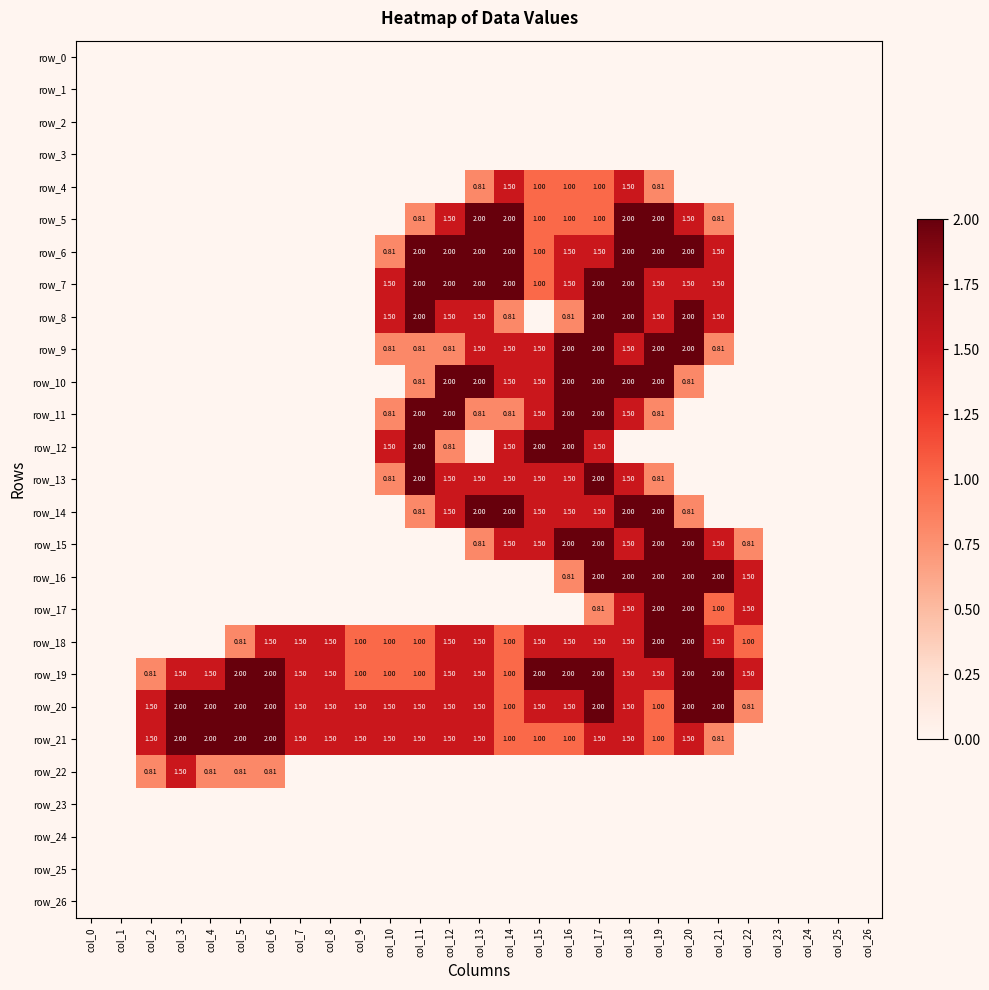

Reading right to left, transcribe all the data shown in this chart.

row_0: col_26=0.0	col_25=0.0	col_24=0.0	col_23=0.0	col_22=0.0	col_21=0.0	col_20=0.0	col_19=0.0	col_18=0.0	col_17=0.0	col_16=0.0	col_15=0.0	col_14=0.0	col_13=0.0	col_12=0.0	col_11=0.0	col_10=0.0	col_9=0.0	col_8=0.0	col_7=0.0	col_6=0.0	col_5=0.0	col_4=0.0	col_3=0.0	col_2=0.0	col_1=0.0	col_0=0.0
row_1: col_26=0.0	col_25=0.0	col_24=0.0	col_23=0.0	col_22=0.0	col_21=0.0	col_20=0.0	col_19=0.0	col_18=0.0	col_17=0.0	col_16=0.0	col_15=0.0	col_14=0.0	col_13=0.0	col_12=0.0	col_11=0.0	col_10=0.0	col_9=0.0	col_8=0.0	col_7=0.0	col_6=0.0	col_5=0.0	col_4=0.0	col_3=0.0	col_2=0.0	col_1=0.0	col_0=0.0
row_2: col_26=0.0	col_25=0.0	col_24=0.0	col_23=0.0	col_22=0.0	col_21=0.0	col_20=0.0	col_19=0.0	col_18=0.0	col_17=0.0	col_16=0.0	col_15=0.0	col_14=0.0	col_13=0.0	col_12=0.0	col_11=0.0	col_10=0.0	col_9=0.0	col_8=0.0	col_7=0.0	col_6=0.0	col_5=0.0	col_4=0.0	col_3=0.0	col_2=0.0	col_1=0.0	col_0=0.0
row_3: col_26=0.0	col_25=0.0	col_24=0.0	col_23=0.0	col_22=0.0	col_21=0.0	col_20=0.0	col_19=0.0	col_18=0.0	col_17=0.0	col_16=0.0	col_15=0.0	col_14=0.0	col_13=0.0	col_12=0.0	col_11=0.0	col_10=0.0	col_9=0.0	col_8=0.0	col_7=0.0	col_6=0.0	col_5=0.0	col_4=0.0	col_3=0.0	col_2=0.0	col_1=0.0	col_0=0.0
row_4: col_26=0.0	col_25=0.0	col_24=0.0	col_23=0.0	col_22=0.0	col_21=0.0	col_20=0.0	col_19=0.8	col_18=1.5	col_17=1.0	col_16=1.0	col_15=1.0	col_14=1.5	col_13=0.8	col_12=0.0	col_11=0.0	col_10=0.0	col_9=0.0	col_8=0.0	col_7=0.0	col_6=0.0	col_5=0.0	col_4=0.0	col_3=0.0	col_2=0.0	col_1=0.0	col_0=0.0
row_5: col_26=0.0	col_25=0.0	col_24=0.0	col_23=0.0	col_22=0.0	col_21=0.8	col_20=1.5	col_19=2.0	col_18=2.0	col_17=1.0	col_16=1.0	col_15=1.0	col_14=2.0	col_13=2.0	col_12=1.5	col_11=0.8	col_10=0.0	col_9=0.0	col_8=0.0	col_7=0.0	col_6=0.0	col_5=0.0	col_4=0.0	col_3=0.0	col_2=0.0	col_1=0.0	col_0=0.0
row_6: col_26=0.0	col_25=0.0	col_24=0.0	col_23=0.0	col_22=0.0	col_21=1.5	col_20=2.0	col_19=2.0	col_18=2.0	col_17=1.5	col_16=1.5	col_15=1.0	col_14=2.0	col_13=2.0	col_12=2.0	col_11=2.0	col_10=0.8	col_9=0.0	col_8=0.0	col_7=0.0	col_6=0.0	col_5=0.0	col_4=0.0	col_3=0.0	col_2=0.0	col_1=0.0	col_0=0.0
row_7: col_26=0.0	col_25=0.0	col_24=0.0	col_23=0.0	col_22=0.0	col_21=1.5	col_20=1.5	col_19=1.5	col_18=2.0	col_17=2.0	col_16=1.5	col_15=1.0	col_14=2.0	col_13=2.0	col_12=2.0	col_11=2.0	col_10=1.5	col_9=0.0	col_8=0.0	col_7=0.0	col_6=0.0	col_5=0.0	col_4=0.0	col_3=0.0	col_2=0.0	col_1=0.0	col_0=0.0
row_8: col_26=0.0	col_25=0.0	col_24=0.0	col_23=0.0	col_22=0.0	col_21=1.5	col_20=2.0	col_19=1.5	col_18=2.0	col_17=2.0	col_16=0.8	col_15=0.0	col_14=0.8	col_13=1.5	col_12=1.5	col_11=2.0	col_10=1.5	col_9=0.0	col_8=0.0	col_7=0.0	col_6=0.0	col_5=0.0	col_4=0.0	col_3=0.0	col_2=0.0	col_1=0.0	col_0=0.0
row_9: col_26=0.0	col_25=0.0	col_24=0.0	col_23=0.0	col_22=0.0	col_21=0.8	col_20=2.0	col_19=2.0	col_18=1.5	col_17=2.0	col_16=2.0	col_15=1.5	col_14=1.5	col_13=1.5	col_12=0.8	col_11=0.8	col_10=0.8	col_9=0.0	col_8=0.0	col_7=0.0	col_6=0.0	col_5=0.0	col_4=0.0	col_3=0.0	col_2=0.0	col_1=0.0	col_0=0.0
row_10: col_26=0.0	col_25=0.0	col_24=0.0	col_23=0.0	col_22=0.0	col_21=0.0	col_20=0.8	col_19=2.0	col_18=2.0	col_17=2.0	col_16=2.0	col_15=1.5	col_14=1.5	col_13=2.0	col_12=2.0	col_11=0.8	col_10=0.0	col_9=0.0	col_8=0.0	col_7=0.0	col_6=0.0	col_5=0.0	col_4=0.0	col_3=0.0	col_2=0.0	col_1=0.0	col_0=0.0
row_11: col_26=0.0	col_25=0.0	col_24=0.0	col_23=0.0	col_22=0.0	col_21=0.0	col_20=0.0	col_19=0.8	col_18=1.5	col_17=2.0	col_16=2.0	col_15=1.5	col_14=0.8	col_13=0.8	col_12=2.0	col_11=2.0	col_10=0.8	col_9=0.0	col_8=0.0	col_7=0.0	col_6=0.0	col_5=0.0	col_4=0.0	col_3=0.0	col_2=0.0	col_1=0.0	col_0=0.0
row_12: col_26=0.0	col_25=0.0	col_24=0.0	col_23=0.0	col_22=0.0	col_21=0.0	col_20=0.0	col_19=0.0	col_18=0.0	col_17=1.5	col_16=2.0	col_15=2.0	col_14=1.5	col_13=0.0	col_12=0.8	col_11=2.0	col_10=1.5	col_9=0.0	col_8=0.0	col_7=0.0	col_6=0.0	col_5=0.0	col_4=0.0	col_3=0.0	col_2=0.0	col_1=0.0	col_0=0.0
row_13: col_26=0.0	col_25=0.0	col_24=0.0	col_23=0.0	col_22=0.0	col_21=0.0	col_20=0.0	col_19=0.8	col_18=1.5	col_17=2.0	col_16=1.5	col_15=1.5	col_14=1.5	col_13=1.5	col_12=1.5	col_11=2.0	col_10=0.8	col_9=0.0	col_8=0.0	col_7=0.0	col_6=0.0	col_5=0.0	col_4=0.0	col_3=0.0	col_2=0.0	col_1=0.0	col_0=0.0
row_14: col_26=0.0	col_25=0.0	col_24=0.0	col_23=0.0	col_22=0.0	col_21=0.0	col_20=0.8	col_19=2.0	col_18=2.0	col_17=1.5	col_16=1.5	col_15=1.5	col_14=2.0	col_13=2.0	col_12=1.5	col_11=0.8	col_10=0.0	col_9=0.0	col_8=0.0	col_7=0.0	col_6=0.0	col_5=0.0	col_4=0.0	col_3=0.0	col_2=0.0	col_1=0.0	col_0=0.0
row_15: col_26=0.0	col_25=0.0	col_24=0.0	col_23=0.0	col_22=0.8	col_21=1.5	col_20=2.0	col_19=2.0	col_18=1.5	col_17=2.0	col_16=2.0	col_15=1.5	col_14=1.5	col_13=0.8	col_12=0.0	col_11=0.0	col_10=0.0	col_9=0.0	col_8=0.0	col_7=0.0	col_6=0.0	col_5=0.0	col_4=0.0	col_3=0.0	col_2=0.0	col_1=0.0	col_0=0.0
row_16: col_26=0.0	col_25=0.0	col_24=0.0	col_23=0.0	col_22=1.5	col_21=2.0	col_20=2.0	col_19=2.0	col_18=2.0	col_17=2.0	col_16=0.8	col_15=0.0	col_14=0.0	col_13=0.0	col_12=0.0	col_11=0.0	col_10=0.0	col_9=0.0	col_8=0.0	col_7=0.0	col_6=0.0	col_5=0.0	col_4=0.0	col_3=0.0	col_2=0.0	col_1=0.0	col_0=0.0
row_17: col_26=0.0	col_25=0.0	col_24=0.0	col_23=0.0	col_22=1.5	col_21=1.0	col_20=2.0	col_19=2.0	col_18=1.5	col_17=0.8	col_16=0.0	col_15=0.0	col_14=0.0	col_13=0.0	col_12=0.0	col_11=0.0	col_10=0.0	col_9=0.0	col_8=0.0	col_7=0.0	col_6=0.0	col_5=0.0	col_4=0.0	col_3=0.0	col_2=0.0	col_1=0.0	col_0=0.0
row_18: col_26=0.0	col_25=0.0	col_24=0.0	col_23=0.0	col_22=1.0	col_21=1.5	col_20=2.0	col_19=2.0	col_18=1.5	col_17=1.5	col_16=1.5	col_15=1.5	col_14=1.0	col_13=1.5	col_12=1.5	col_11=1.0	col_10=1.0	col_9=1.0	col_8=1.5	col_7=1.5	col_6=1.5	col_5=0.8	col_4=0.0	col_3=0.0	col_2=0.0	col_1=0.0	col_0=0.0
row_19: col_26=0.0	col_25=0.0	col_24=0.0	col_23=0.0	col_22=1.5	col_21=2.0	col_20=2.0	col_19=1.5	col_18=1.5	col_17=2.0	col_16=2.0	col_15=2.0	col_14=1.0	col_13=1.5	col_12=1.5	col_11=1.0	col_10=1.0	col_9=1.0	col_8=1.5	col_7=1.5	col_6=2.0	col_5=2.0	col_4=1.5	col_3=1.5	col_2=0.8	col_1=0.0	col_0=0.0
row_20: col_26=0.0	col_25=0.0	col_24=0.0	col_23=0.0	col_22=0.8	col_21=2.0	col_20=2.0	col_19=1.0	col_18=1.5	col_17=2.0	col_16=1.5	col_15=1.5	col_14=1.0	col_13=1.5	col_12=1.5	col_11=1.5	col_10=1.5	col_9=1.5	col_8=1.5	col_7=1.5	col_6=2.0	col_5=2.0	col_4=2.0	col_3=2.0	col_2=1.5	col_1=0.0	col_0=0.0
row_21: col_26=0.0	col_25=0.0	col_24=0.0	col_23=0.0	col_22=0.0	col_21=0.8	col_20=1.5	col_19=1.0	col_18=1.5	col_17=1.5	col_16=1.0	col_15=1.0	col_14=1.0	col_13=1.5	col_12=1.5	col_11=1.5	col_10=1.5	col_9=1.5	col_8=1.5	col_7=1.5	col_6=2.0	col_5=2.0	col_4=2.0	col_3=2.0	col_2=1.5	col_1=0.0	col_0=0.0
row_22: col_26=0.0	col_25=0.0	col_24=0.0	col_23=0.0	col_22=0.0	col_21=0.0	col_20=0.0	col_19=0.0	col_18=0.0	col_17=0.0	col_16=0.0	col_15=0.0	col_14=0.0	col_13=0.0	col_12=0.0	col_11=0.0	col_10=0.0	col_9=0.0	col_8=0.0	col_7=0.0	col_6=0.8	col_5=0.8	col_4=0.8	col_3=1.5	col_2=0.8	col_1=0.0	col_0=0.0
row_23: col_26=0.0	col_25=0.0	col_24=0.0	col_23=0.0	col_22=0.0	col_21=0.0	col_20=0.0	col_19=0.0	col_18=0.0	col_17=0.0	col_16=0.0	col_15=0.0	col_14=0.0	col_13=0.0	col_12=0.0	col_11=0.0	col_10=0.0	col_9=0.0	col_8=0.0	col_7=0.0	col_6=0.0	col_5=0.0	col_4=0.0	col_3=0.0	col_2=0.0	col_1=0.0	col_0=0.0
row_24: col_26=0.0	col_25=0.0	col_24=0.0	col_23=0.0	col_22=0.0	col_21=0.0	col_20=0.0	col_19=0.0	col_18=0.0	col_17=0.0	col_16=0.0	col_15=0.0	col_14=0.0	col_13=0.0	col_12=0.0	col_11=0.0	col_10=0.0	col_9=0.0	col_8=0.0	col_7=0.0	col_6=0.0	col_5=0.0	col_4=0.0	col_3=0.0	col_2=0.0	col_1=0.0	col_0=0.0
row_25: col_26=0.0	col_25=0.0	col_24=0.0	col_23=0.0	col_22=0.0	col_21=0.0	col_20=0.0	col_19=0.0	col_18=0.0	col_17=0.0	col_16=0.0	col_15=0.0	col_14=0.0	col_13=0.0	col_12=0.0	col_11=0.0	col_10=0.0	col_9=0.0	col_8=0.0	col_7=0.0	col_6=0.0	col_5=0.0	col_4=0.0	col_3=0.0	col_2=0.0	col_1=0.0	col_0=0.0
row_26: col_26=0.0	col_25=0.0	col_24=0.0	col_23=0.0	col_22=0.0	col_21=0.0	col_20=0.0	col_19=0.0	col_18=0.0	col_17=0.0	col_16=0.0	col_15=0.0	col_14=0.0	col_13=0.0	col_12=0.0	col_11=0.0	col_10=0.0	col_9=0.0	col_8=0.0	col_7=0.0	col_6=0.0	col_5=0.0	col_4=0.0	col_3=0.0	col_2=0.0	col_1=0.0	col_0=0.0